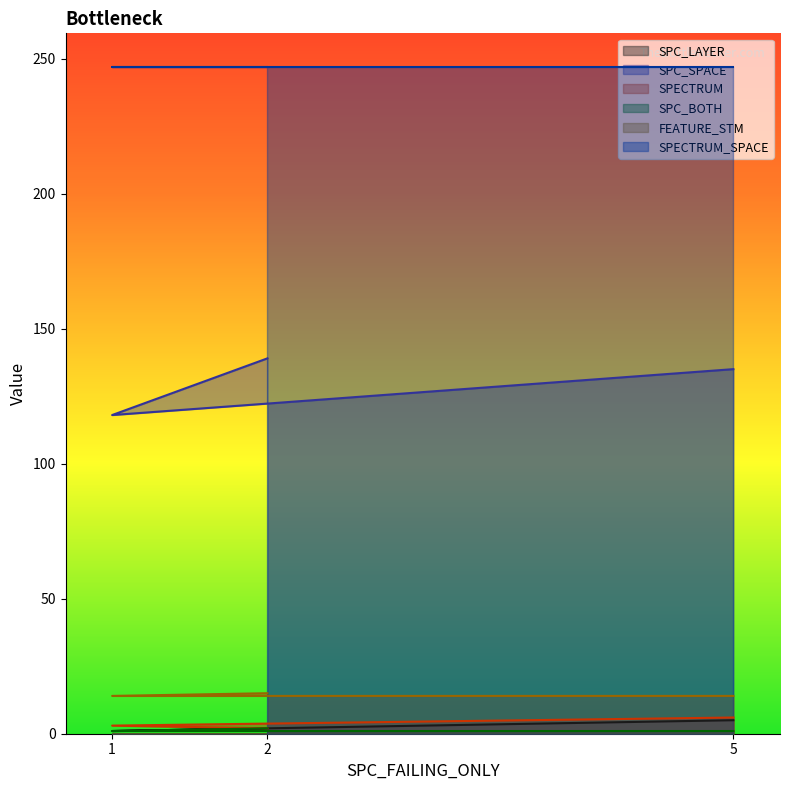

At which label does SPC_SPACE reach its peak?

2